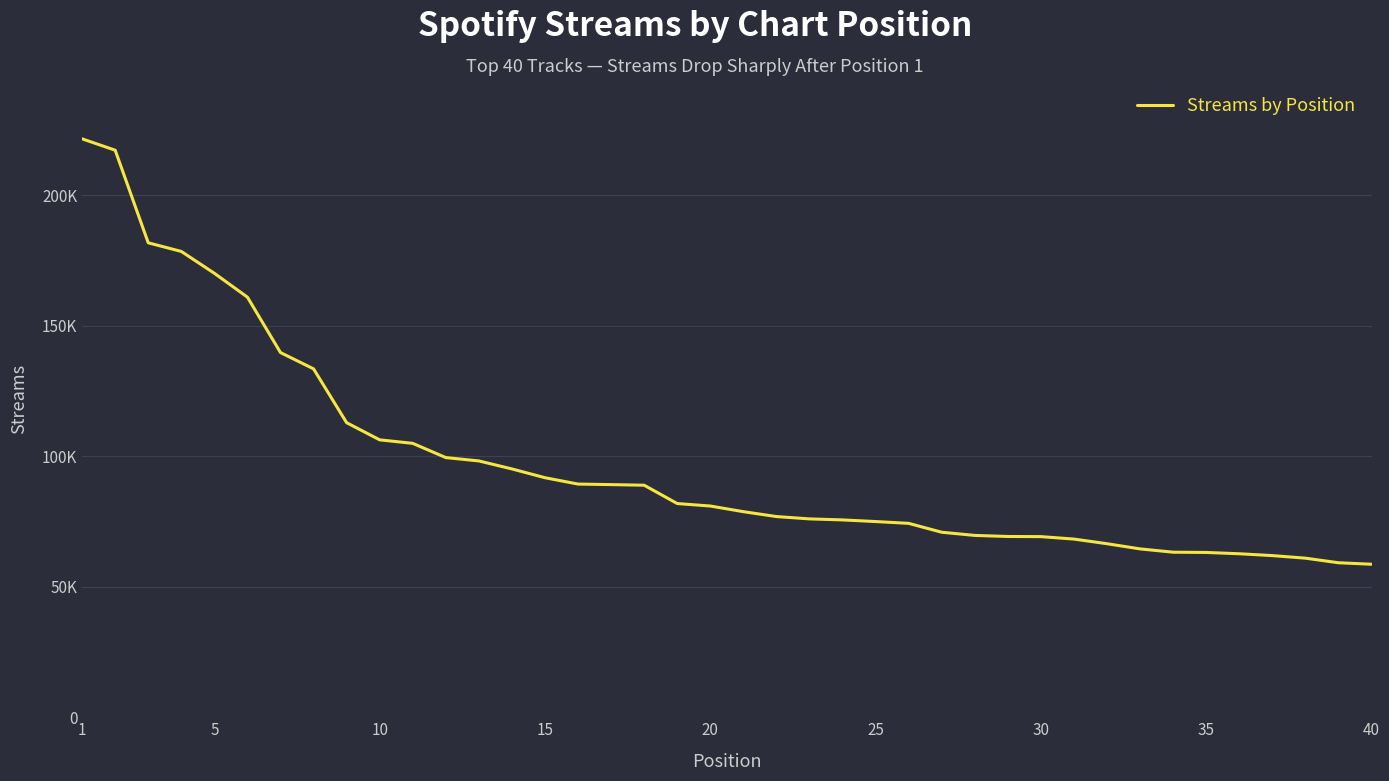

Does the chart have visible grid lines?

Yes